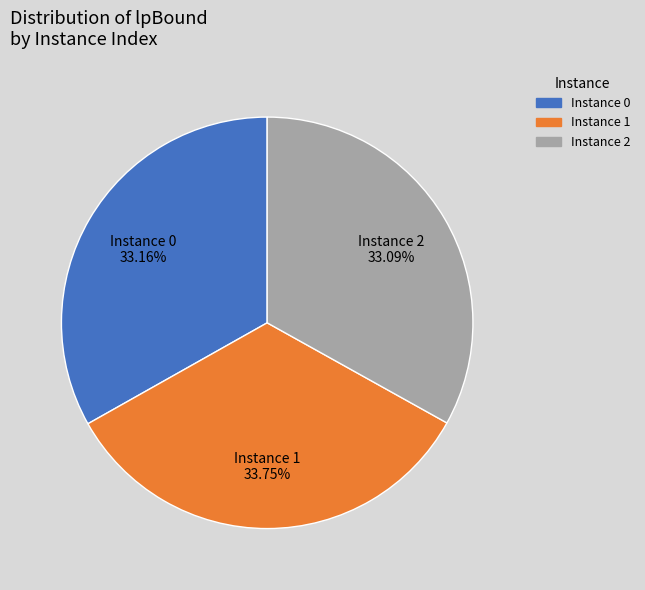

Is there any slice that represents more than half of the pie?

No